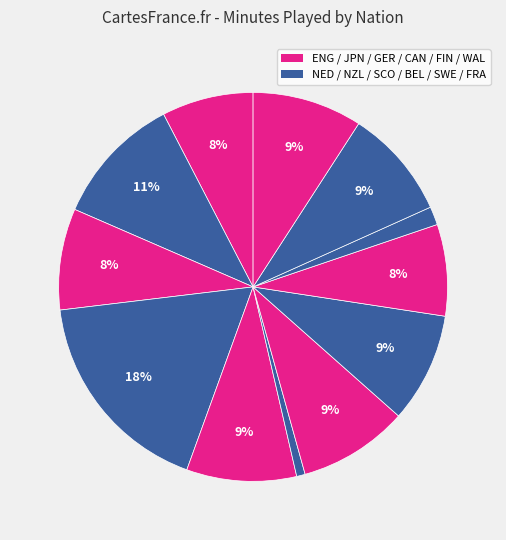

How many segments does this pie chart have?

12